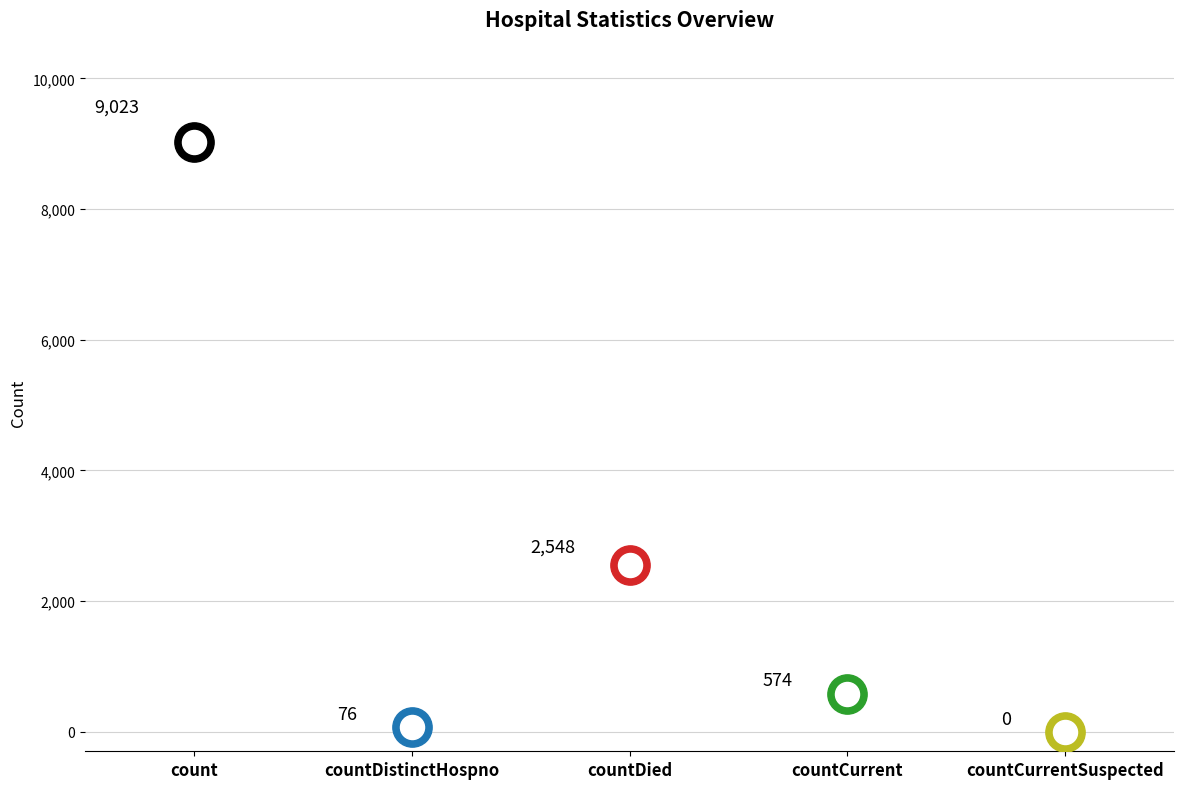

What is the change in value from countDistinctHospno to countCurrent?

+498